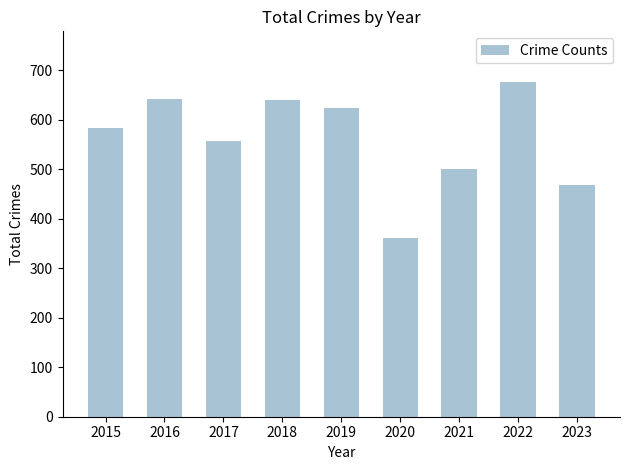

Is it true that the value at 2016 is 641?

True